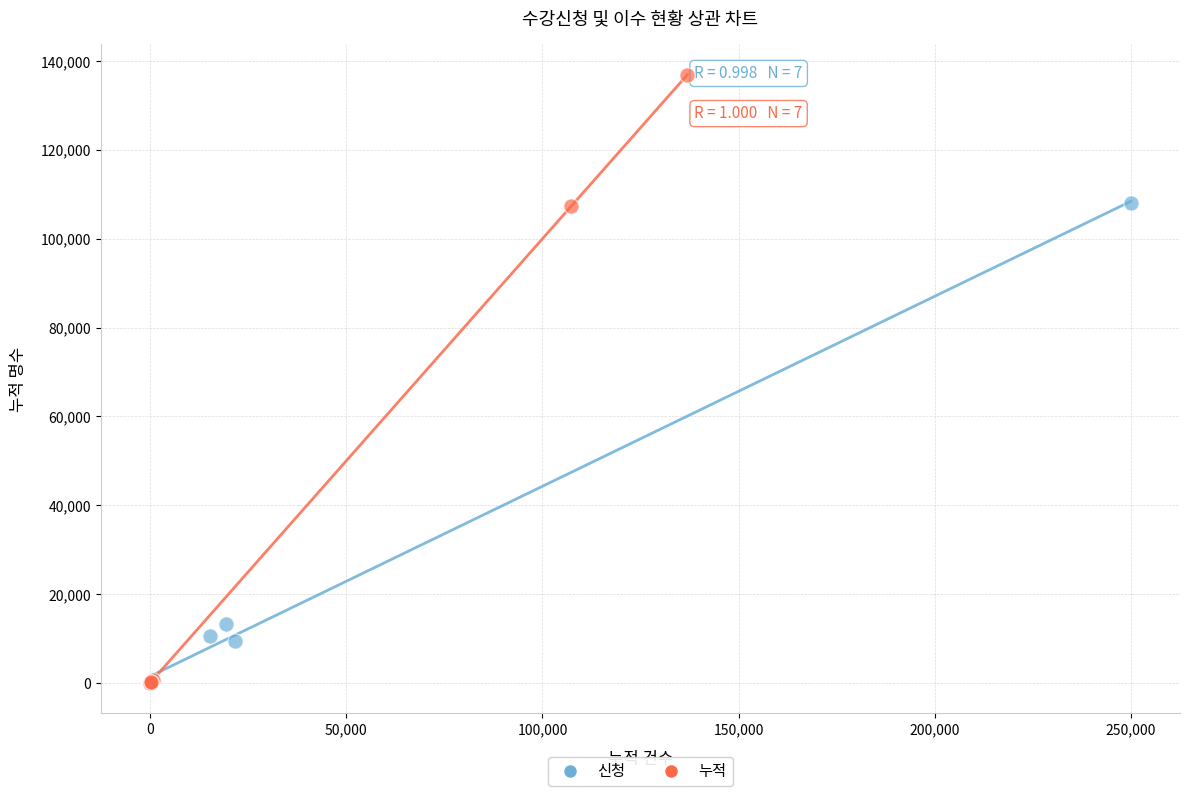

Which series reaches the maximum Y coordinate?

누적